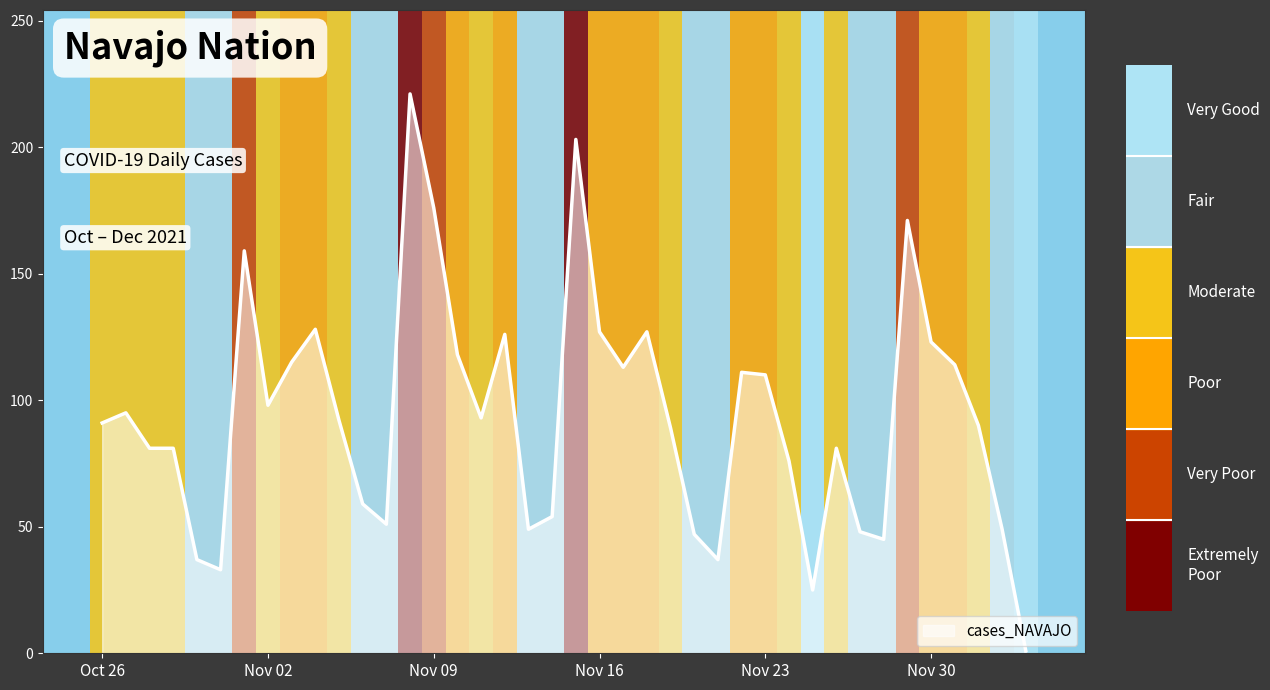

What is the difference between the maximum and minimum values?

220